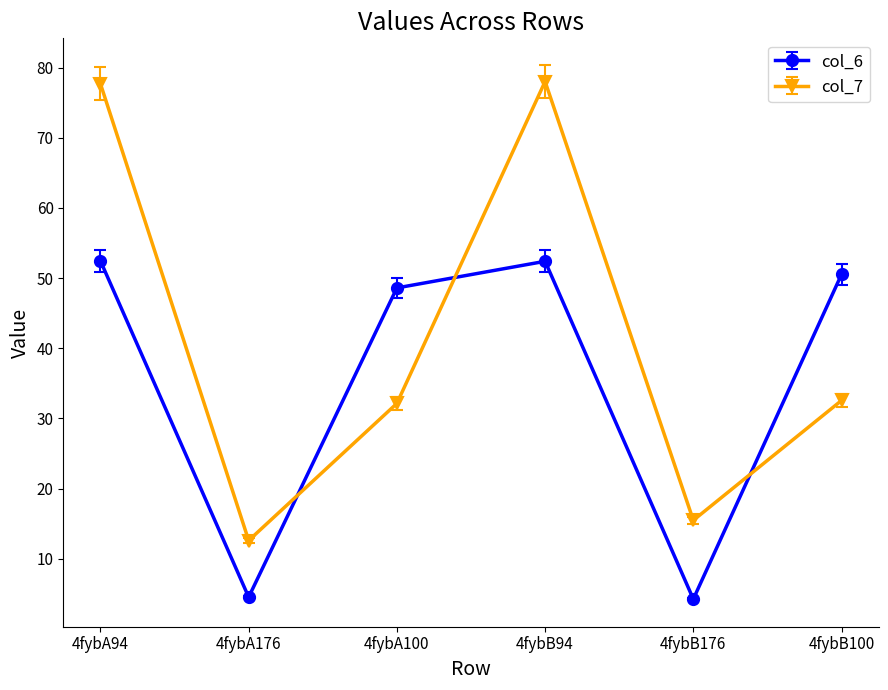

Between 4fybA100 and 4fybB176, which series saw the biggest shift?

col_6